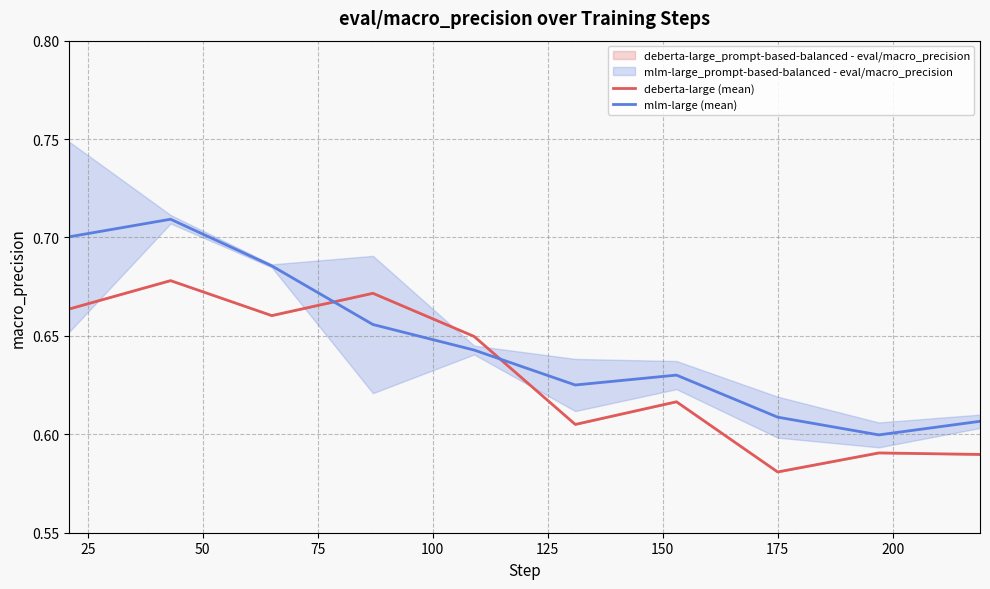

Reading left to right, list all the values displayed in this chart.

deberta-large (mean): 0.7	0.7	0.7	0.7	0.6	0.6	0.6	0.6	0.6	0.6
mlm-large (mean): 0.7	0.7	0.7	0.7	0.6	0.6	0.6	0.6	0.6	0.6